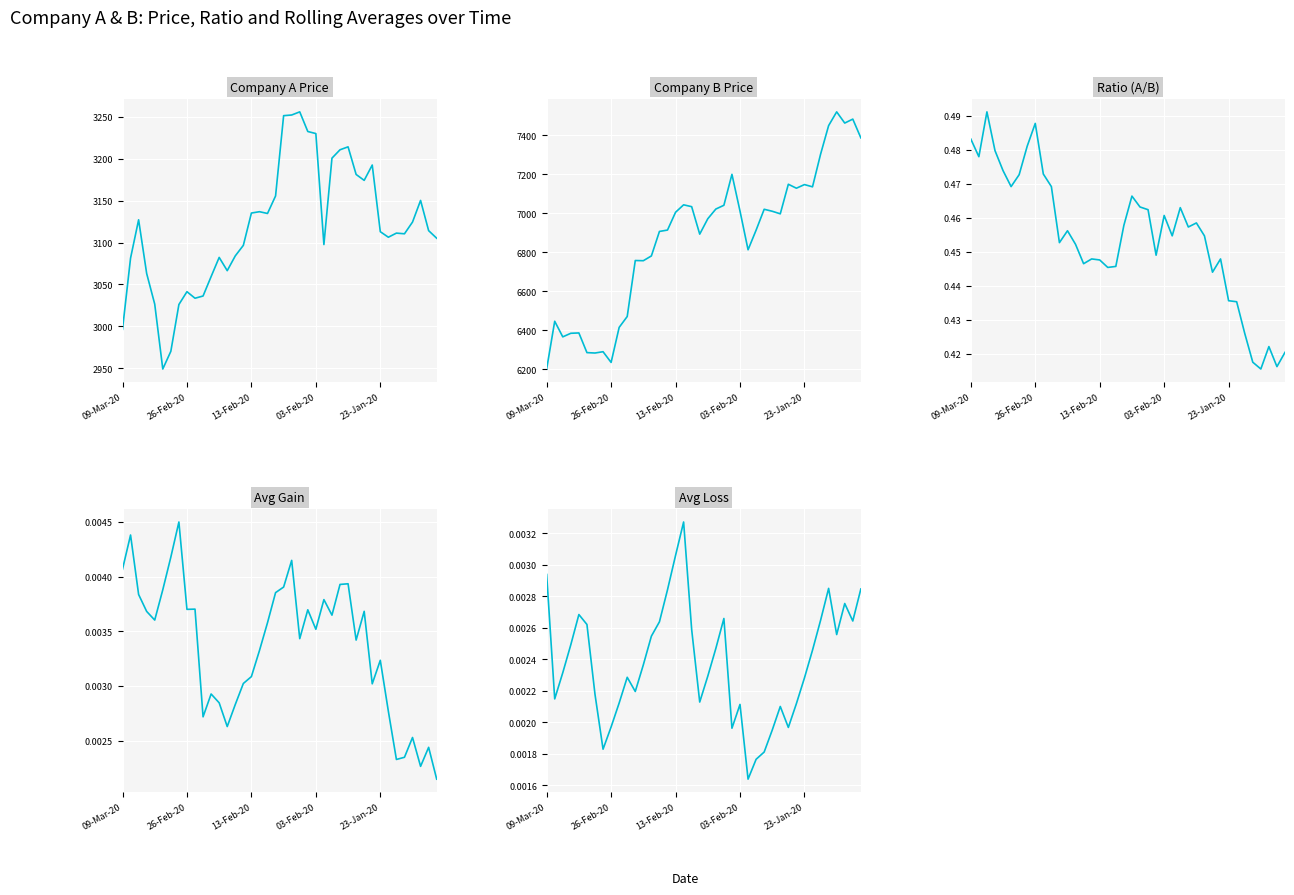

True or false: company B and Ratio cross at least once.

False